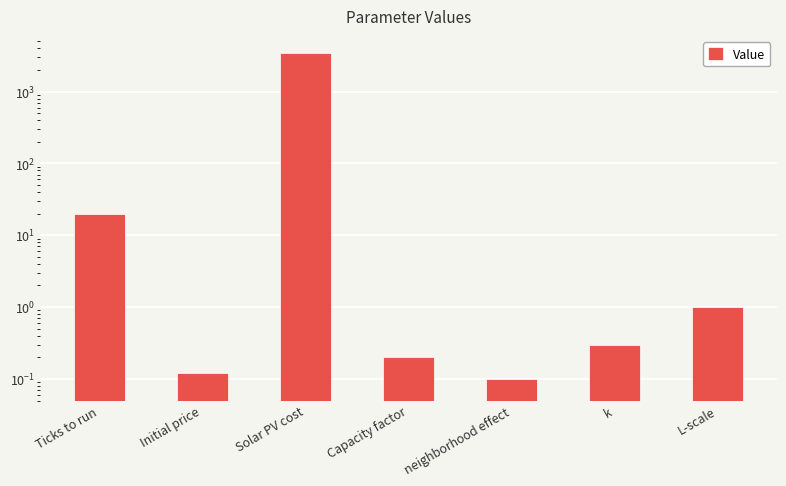

Is it true that the value at Initial price is 0.0?

False